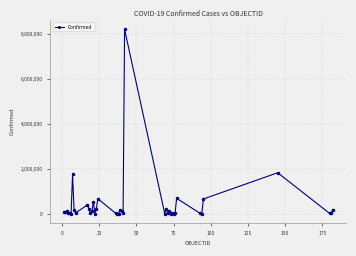

What is the greatest value displayed?

8195637